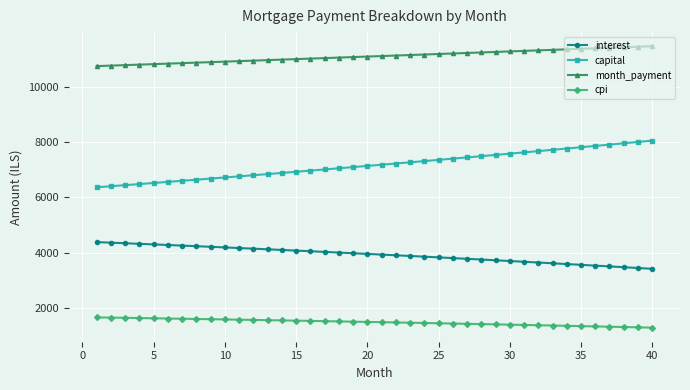

What is the average value of the capital series?

7176.4